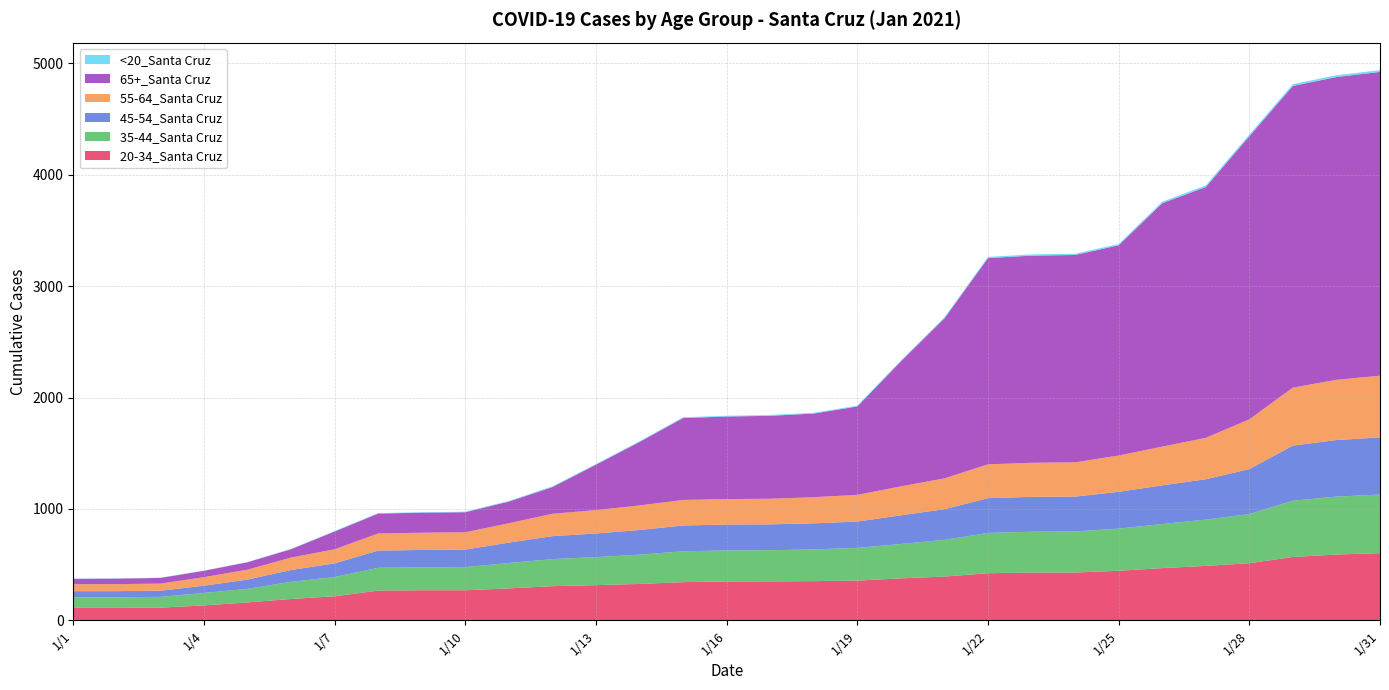

Reading left to right, list all the values displayed in this chart.

20-34_Santa Cruz: 111	111	113	133	160	191	215	266	269	269	286	306	315	326	342	348	349	351	356	376	392	422	428	428	444	468	488	512	568	590	602
35-44_Santa Cruz: 95	95	97	112	122	154	173	205	206	208	228	243	252	263	277	279	280	285	294	309	330	362	367	369	379	396	416	442	505	520	527
45-54_Santa Cruz: 55	55	55	65	83	106	123	154	156	157	183	206	212	221	232	232	232	234	236	257	275	312	313	313	330	347	362	403	495	508	513
55-64_Santa Cruz: 62	63	64	77	89	112	126	154	155	156	174	201	210	221	229	229	230	235	240	260	277	304	306	308	326	348	372	447	521	541	554
65+_Santa Cruz: 49	50	51	57	67	75	160	179	180	180	195	240	408	570	736	741	745	751	794	1122	1437	1852	1860	1862	1888	2186	2252	2542	2709	2719	2728
<20_Santa Cruz: 1	2	2	2	2	3	4	4	4	5	5	6	6	6	7	7	7	7	7	9	9	11	11	11	11	13	15	15	16	16	16